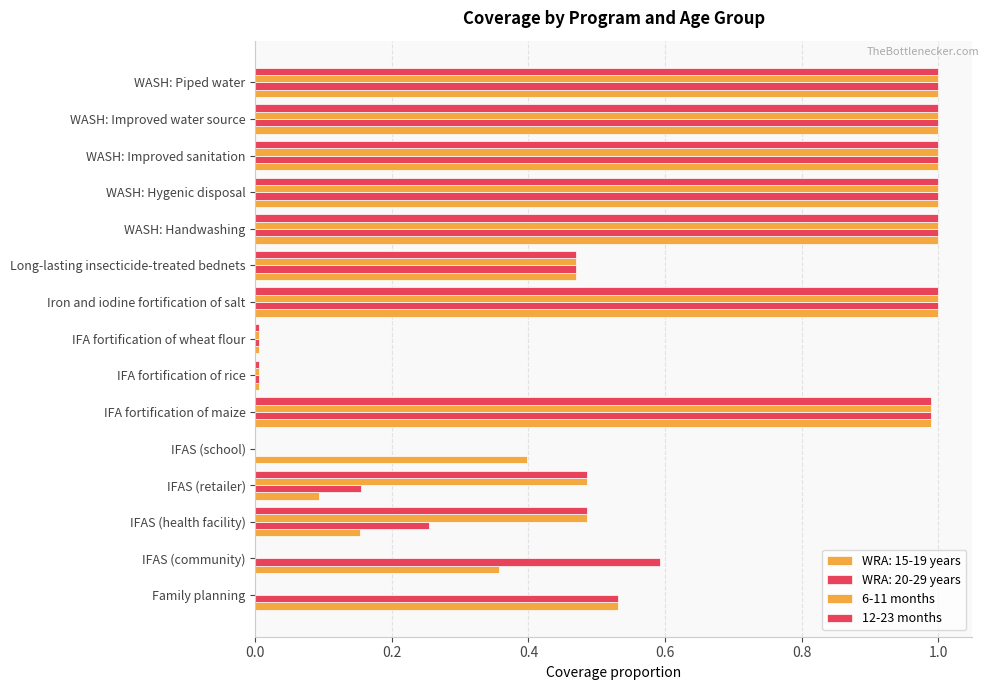

How many distinct data groups are displayed?

4